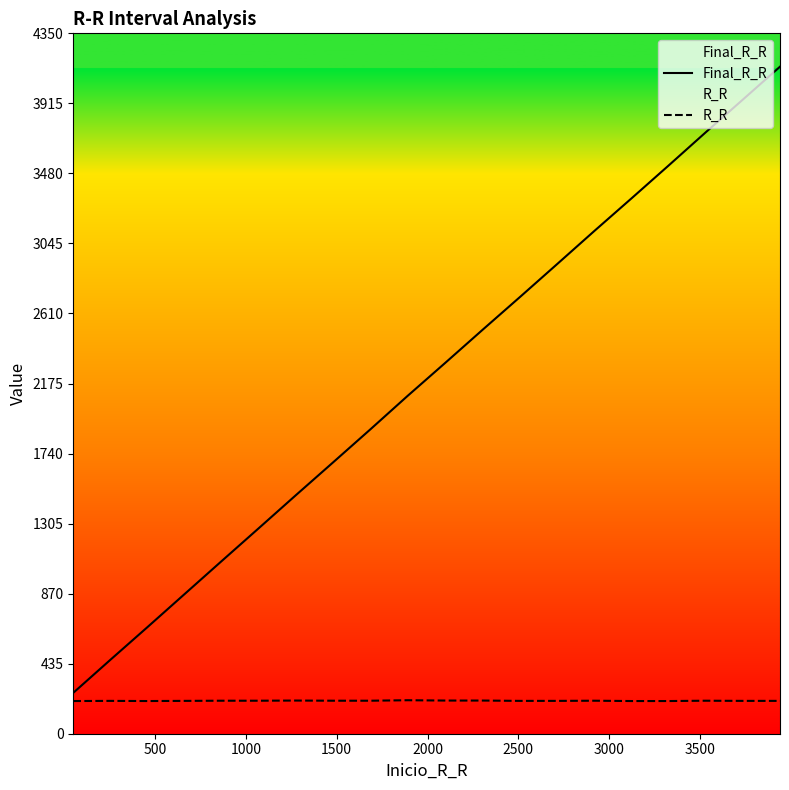

What is the minimum value for R_R?

203